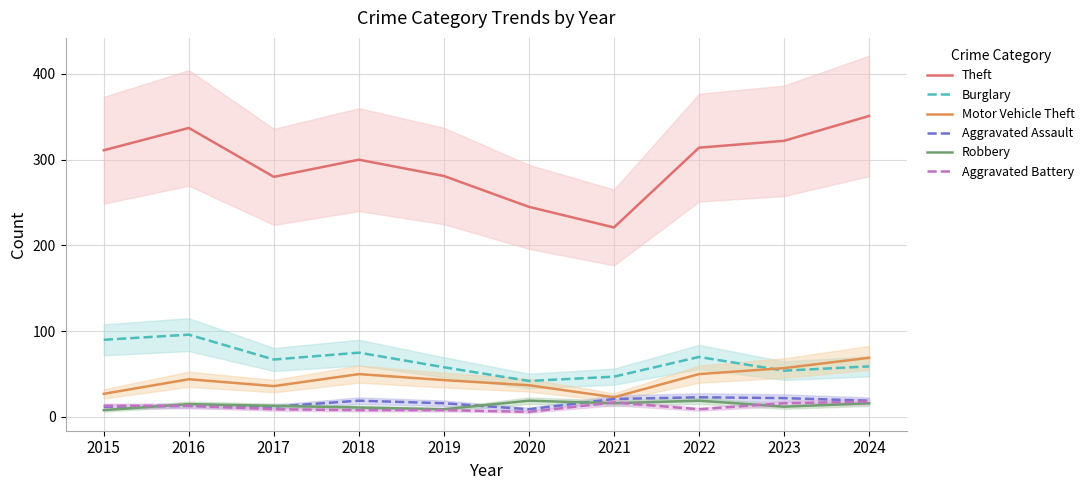

What are all the series names shown in the legend?

Theft, Burglary, Motor Vehicle Theft, Aggravated Assault, Robbery, Aggravated Battery